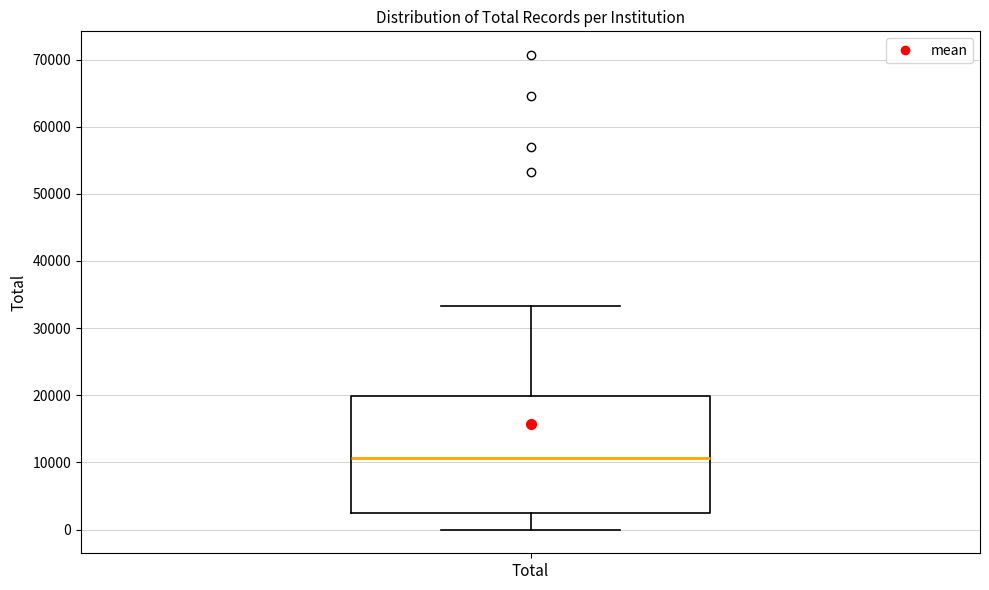

Transcribe this box plot: give where the median line is, the range the box spans, and where the two whiskers end, as read against the y-axis. The values are not printed on the chart, so give them approximately, as read against the axis.

median 11000, box 3000 to 20000, whiskers 0 to 33000